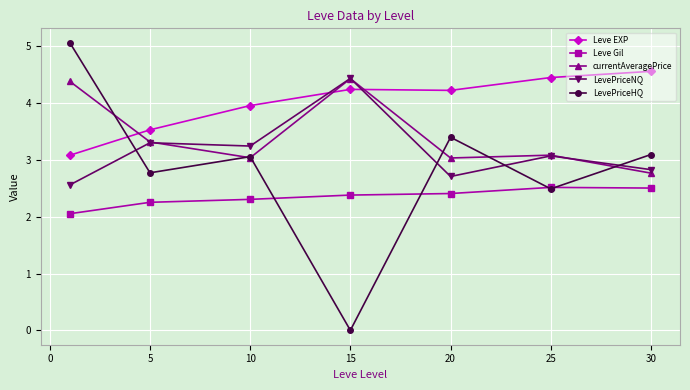

True or false: currentAveragePrice and Leve Gil intersect in this chart.

False